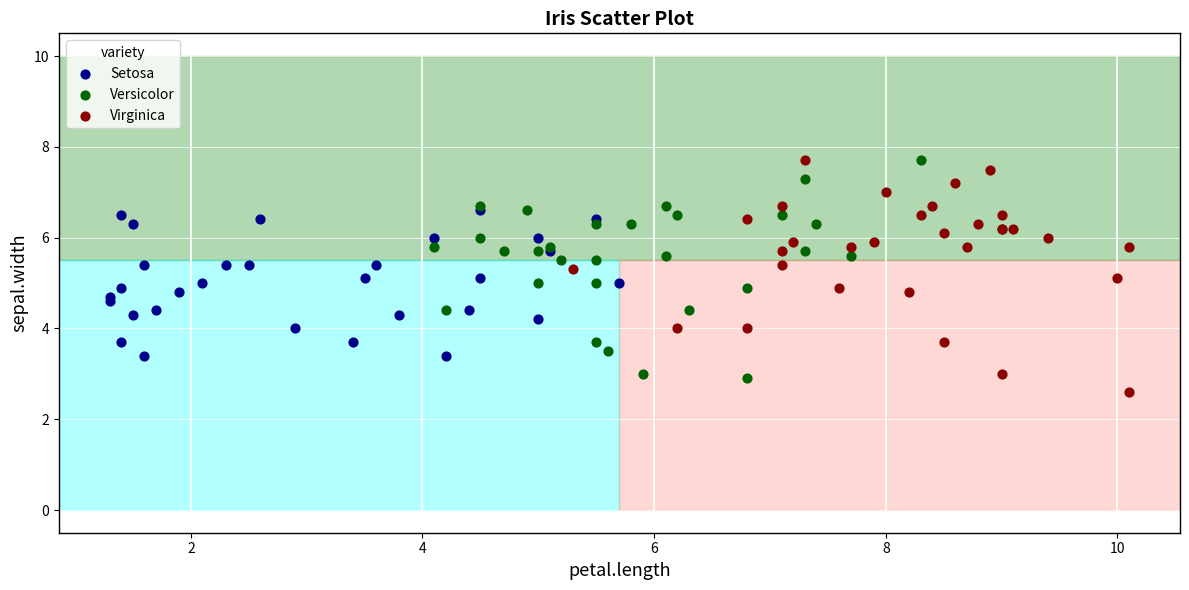

What are all the series names shown in the legend?

Setosa, Versicolor, Virginica